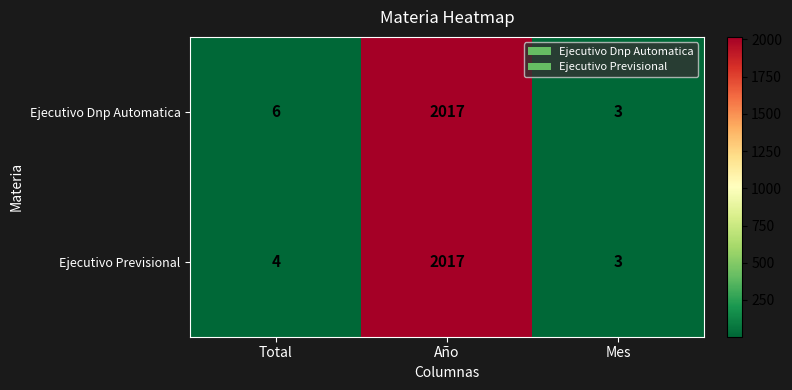

At which label is Ejecutivo Previsional closest to 1010?

Total